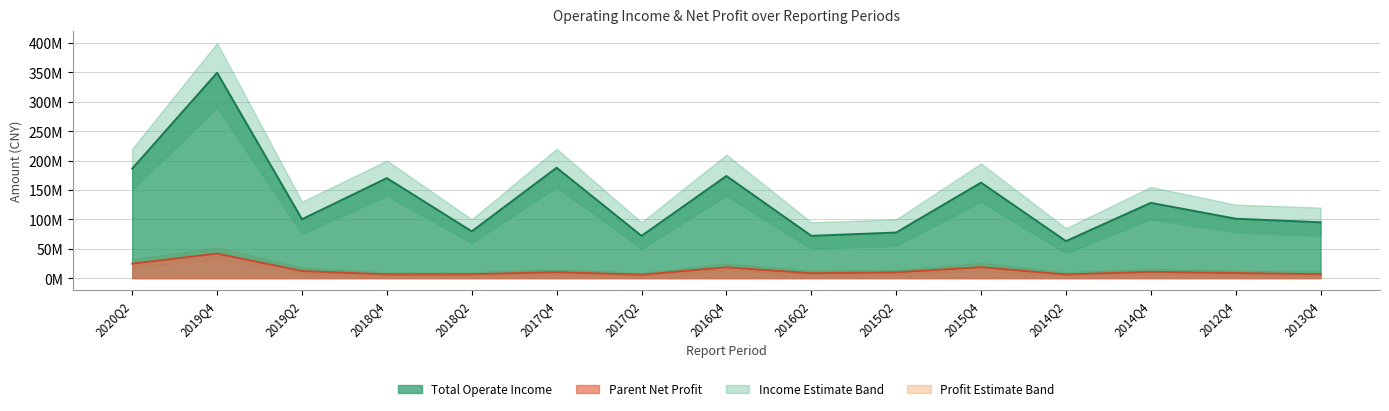

Reading left to right, extract all data points from this chart.

TOTAL_OPERATE_INCOME: 186260894.0	349395575.2	100186239.0	170100347.0	79592791.8	187845177.2	71902854.8	173761424.8	71998230.3	77544338.5	162519124.0	62971951.0	128057761.1	101083981.6	94956956.5
PARENT_NETPROFIT: 24581369.7	41714206.5	12031099.8	6351668.5	6555384.8	10230423.3	5794517.2	18412770.4	8299336.4	9842132.1	18656802.4	6170954.5	10746847.6	8652313.3	6654635.2